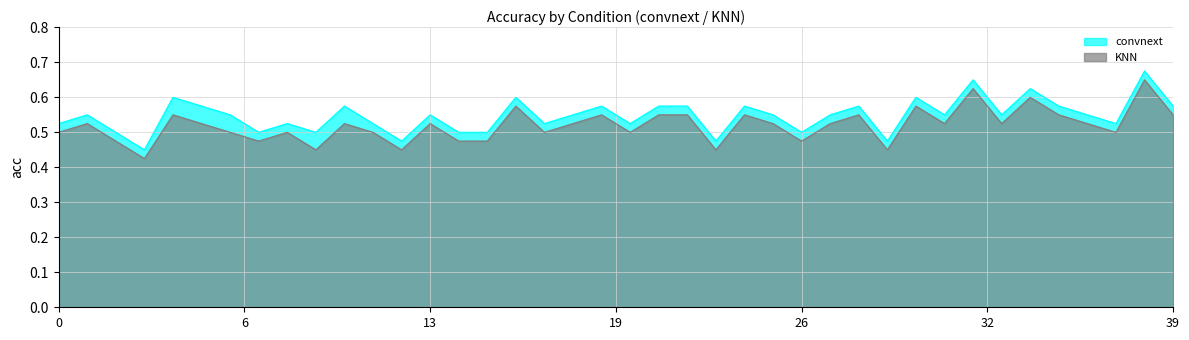

True or false: KNN has more than 2 points higher than both neighbors.

True